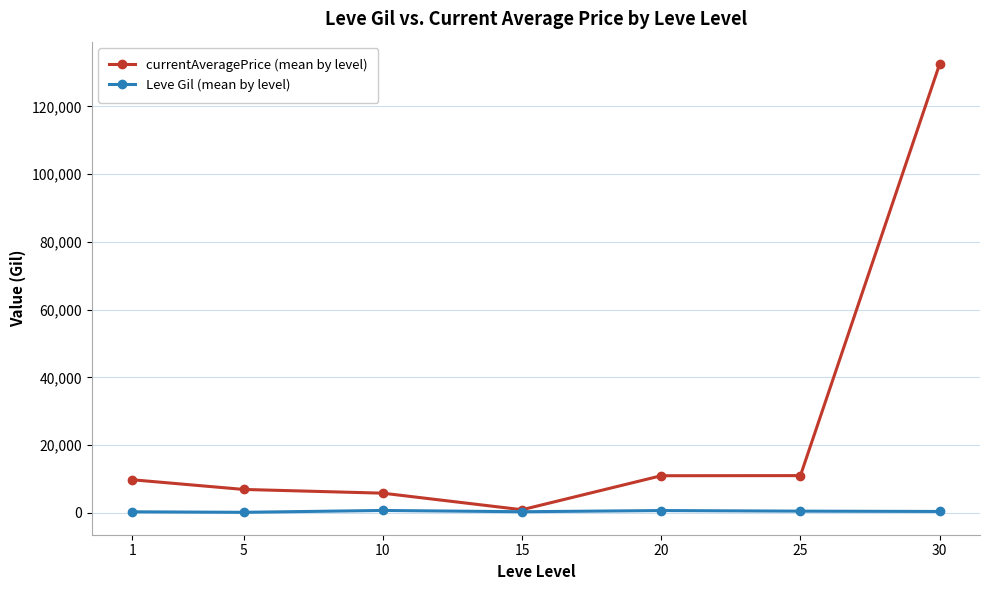

How many lines are shown in the chart?

2